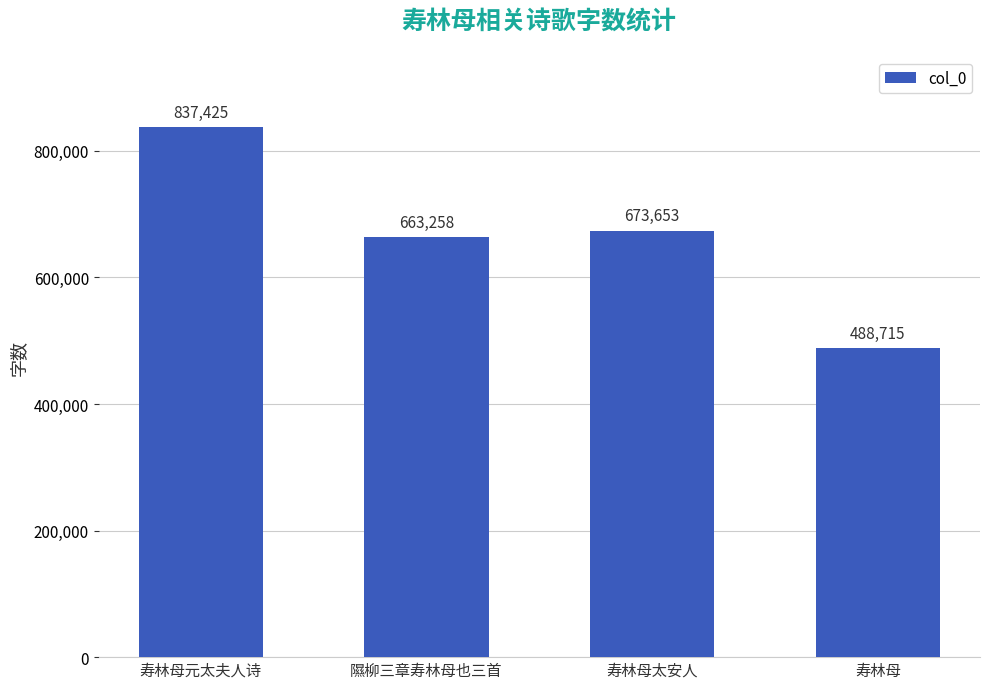

Which label corresponds to the largest value in the chart?

寿林母元太夫人诗